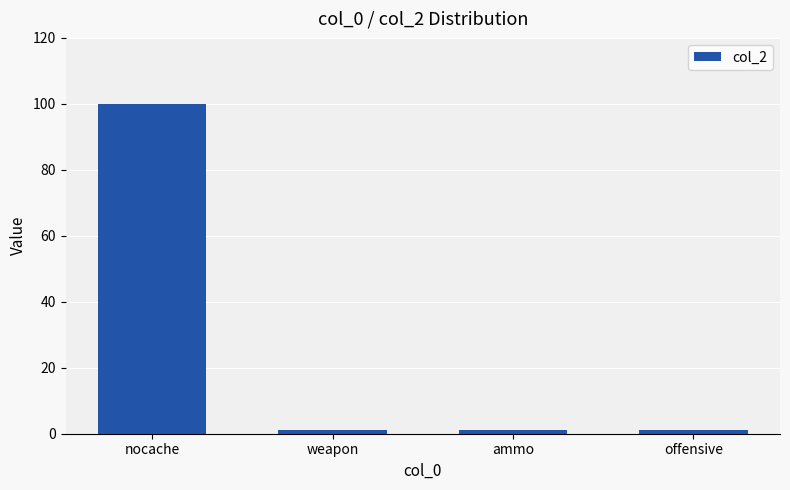

Is it true that the value at nocache is 137?

False